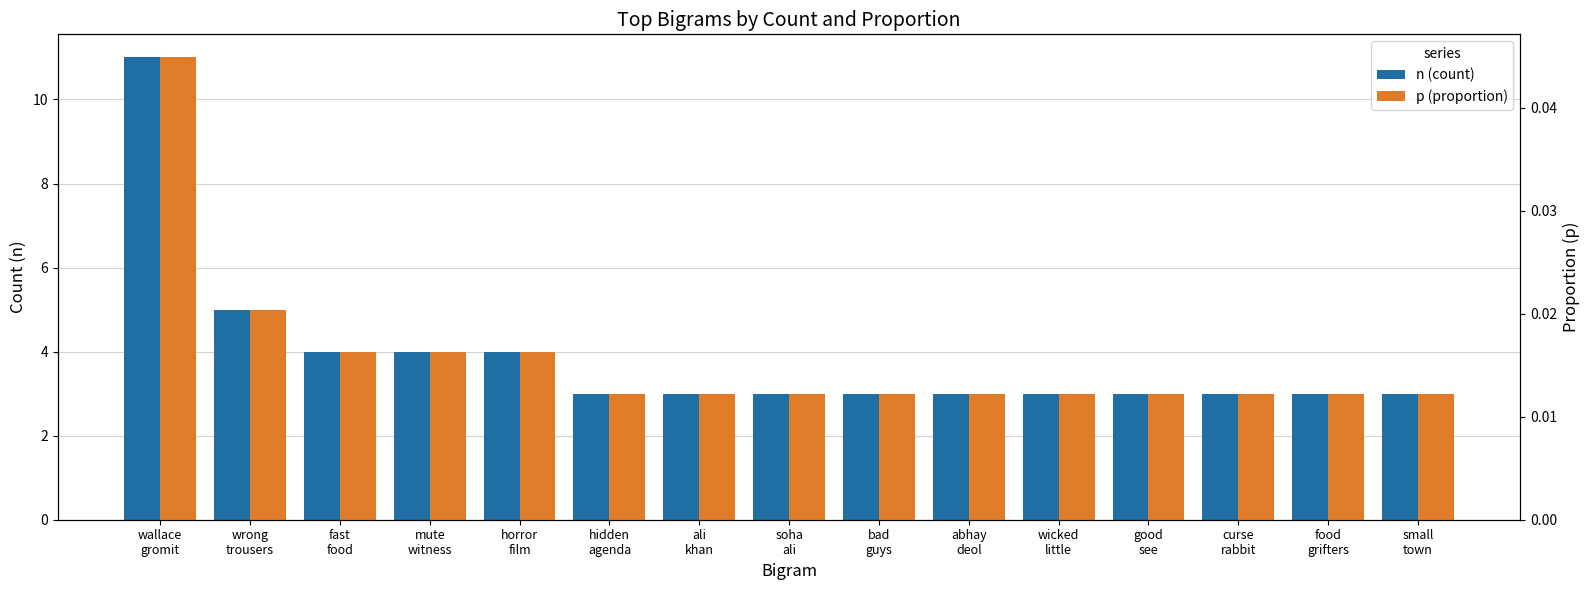

Where is n (count) nearest to the value 7?

wrong
trousers